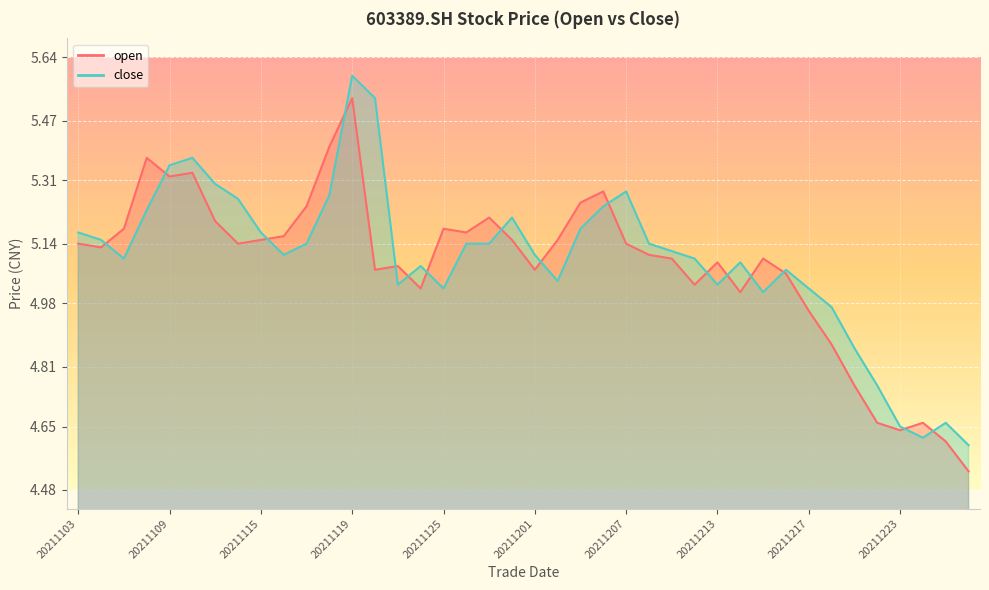

How many interior local peaks does the open series have?

10